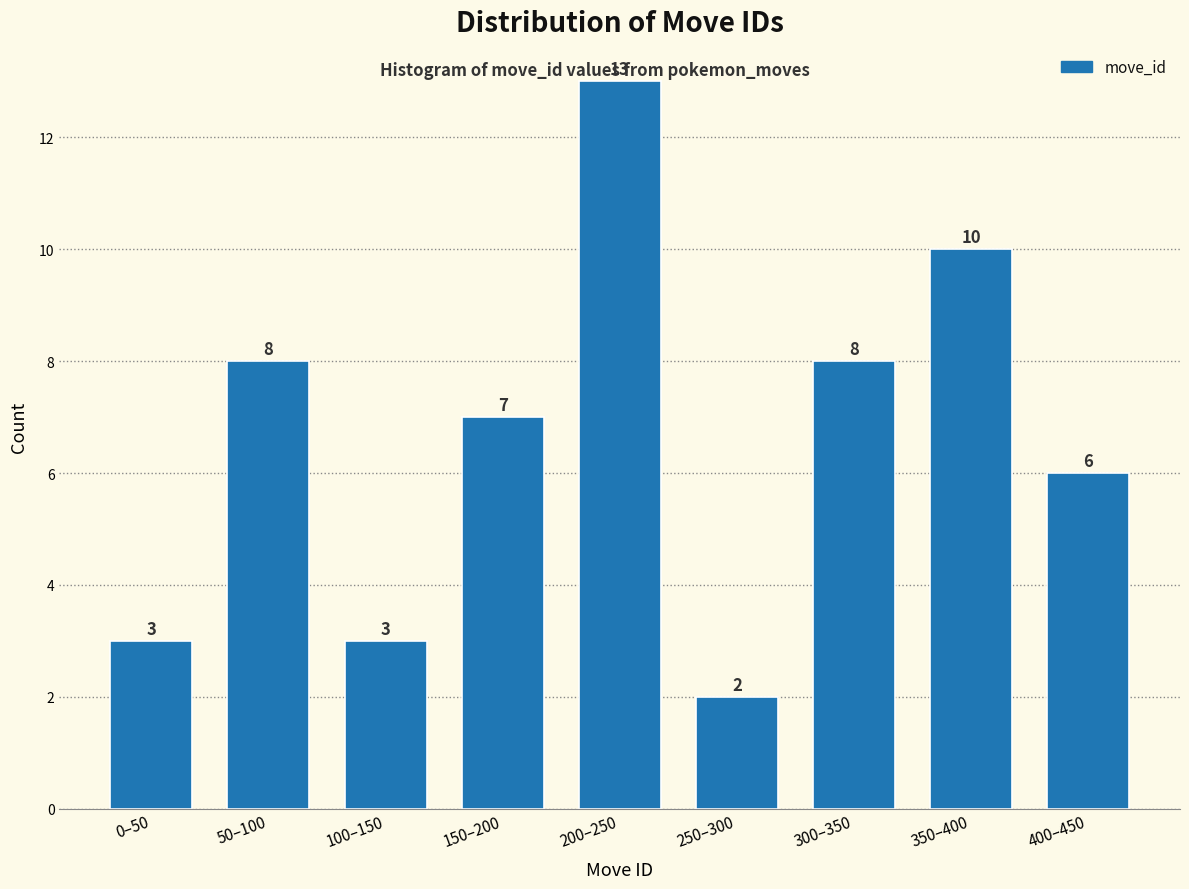

Reading left to right, extract all data points from this chart.

3	8	3	7	13	2	8	10	6